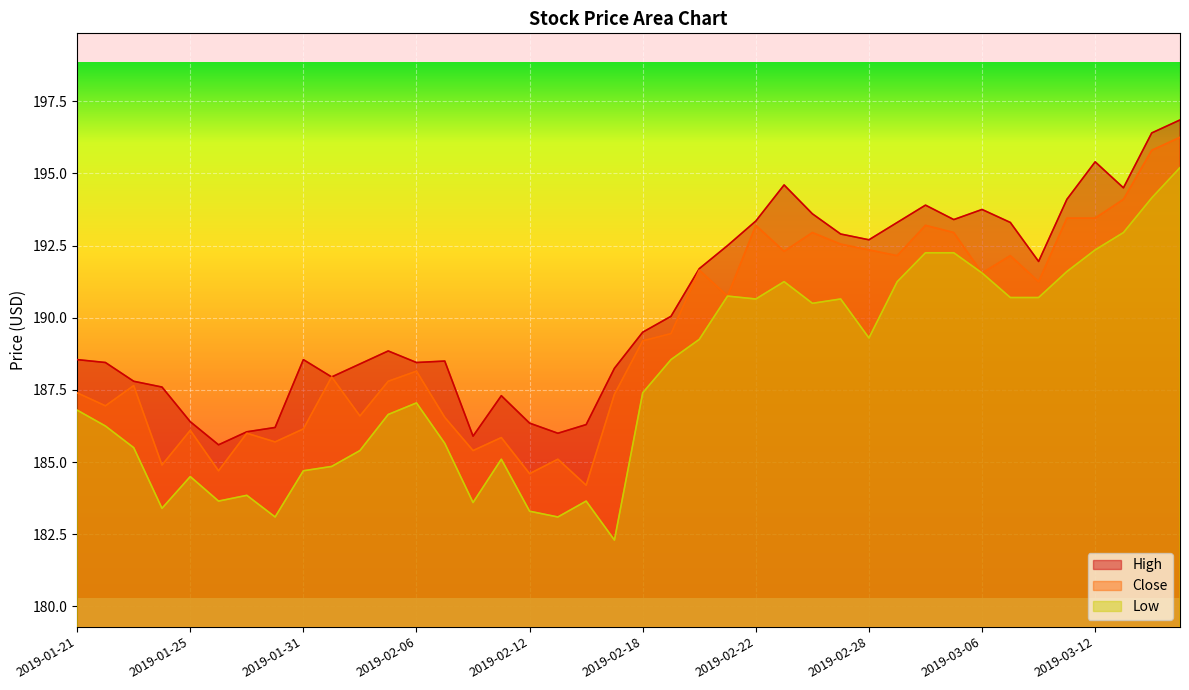

Reading left to right, list all the values displayed in this chart.

High: 2019-01-21=188.6	2019-01-22=188.4	2019-01-23=187.8	2019-01-24=187.6	2019-01-25=186.4	2019-01-28=185.6	2019-01-29=186.1	2019-01-30=186.2	2019-01-31=188.6	2019-02-01=187.9	2019-02-04=188.4	2019-02-05=188.9	2019-02-06=188.4	2019-02-07=188.5	2019-02-08=185.9	2019-02-11=187.3	2019-02-12=186.4	2019-02-13=186.0	2019-02-14=186.3	2019-02-15=188.2	2019-02-18=189.5	2019-02-19=190.1	2019-02-20=191.7	2019-02-21=192.5	2019-02-22=193.4	2019-02-25=194.6	2019-02-26=193.6	2019-02-27=192.9	2019-02-28=192.7	2019-03-01=193.3	2019-03-04=193.9	2019-03-05=193.4	2019-03-06=193.8	2019-03-07=193.3	2019-03-08=191.9	2019-03-11=194.1	2019-03-12=195.4	2019-03-13=194.5	2019-03-14=196.4	2019-03-15=196.9
Close: 2019-01-21=187.4	2019-01-22=186.9	2019-01-23=187.6	2019-01-24=184.9	2019-01-25=186.1	2019-01-28=184.7	2019-01-29=186.0	2019-01-30=185.7	2019-01-31=186.1	2019-02-01=187.9	2019-02-04=186.6	2019-02-05=187.8	2019-02-06=188.1	2019-02-07=186.6	2019-02-08=185.4	2019-02-11=185.9	2019-02-12=184.6	2019-02-13=185.1	2019-02-14=184.2	2019-02-15=187.4	2019-02-18=189.2	2019-02-19=189.4	2019-02-20=191.6	2019-02-21=190.8	2019-02-22=193.2	2019-02-25=192.3	2019-02-26=192.9	2019-02-27=192.6	2019-02-28=192.4	2019-03-01=192.1	2019-03-04=193.2	2019-03-05=192.9	2019-03-06=191.6	2019-03-07=192.1	2019-03-08=191.2	2019-03-11=193.4	2019-03-12=193.4	2019-03-13=194.1	2019-03-14=195.8	2019-03-15=196.2
Low: 2019-01-21=186.8	2019-01-22=186.2	2019-01-23=185.5	2019-01-24=183.4	2019-01-25=184.5	2019-01-28=183.6	2019-01-29=183.9	2019-01-30=183.1	2019-01-31=184.7	2019-02-01=184.9	2019-02-04=185.4	2019-02-05=186.6	2019-02-06=187.1	2019-02-07=185.6	2019-02-08=183.6	2019-02-11=185.1	2019-02-12=183.3	2019-02-13=183.1	2019-02-14=183.6	2019-02-15=182.3	2019-02-18=187.4	2019-02-19=188.6	2019-02-20=189.2	2019-02-21=190.8	2019-02-22=190.6	2019-02-25=191.2	2019-02-26=190.5	2019-02-27=190.6	2019-02-28=189.3	2019-03-01=191.2	2019-03-04=192.2	2019-03-05=192.2	2019-03-06=191.6	2019-03-07=190.7	2019-03-08=190.7	2019-03-11=191.6	2019-03-12=192.4	2019-03-13=192.9	2019-03-14=194.1	2019-03-15=195.2